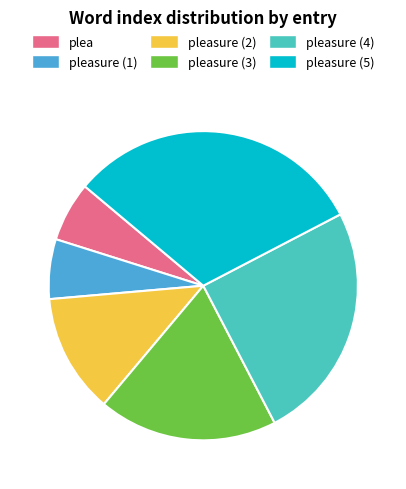

How many segments does this pie chart have?

6